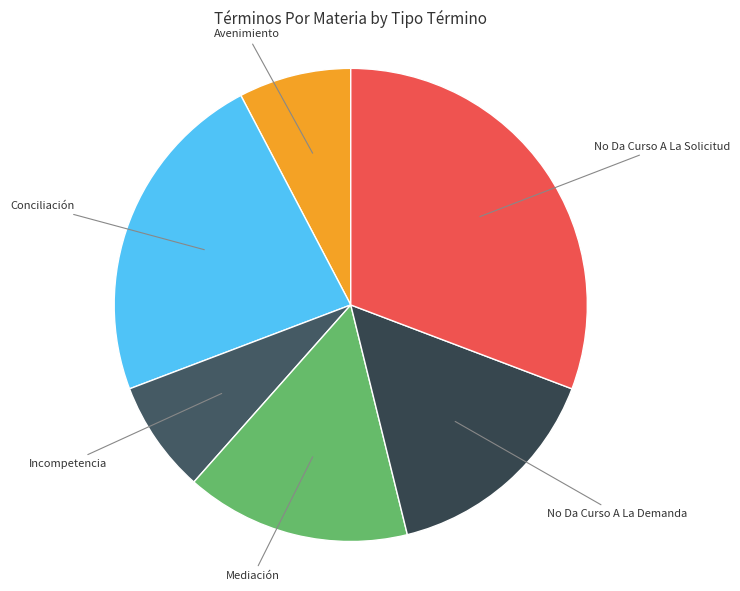

Which has a higher value, No Da Curso A La Solicitud or Conciliación?

No Da Curso A La Solicitud